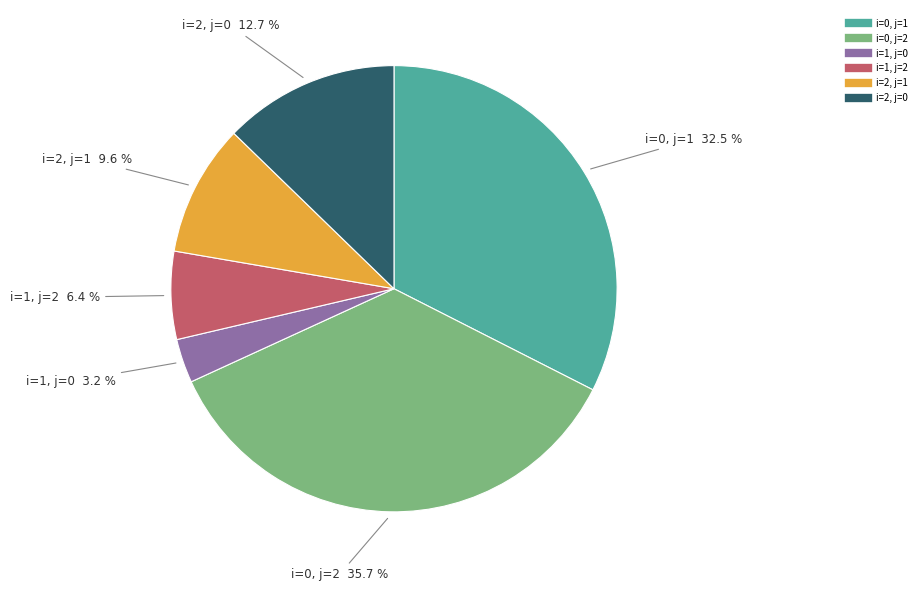

How many segments does this pie chart have?

6